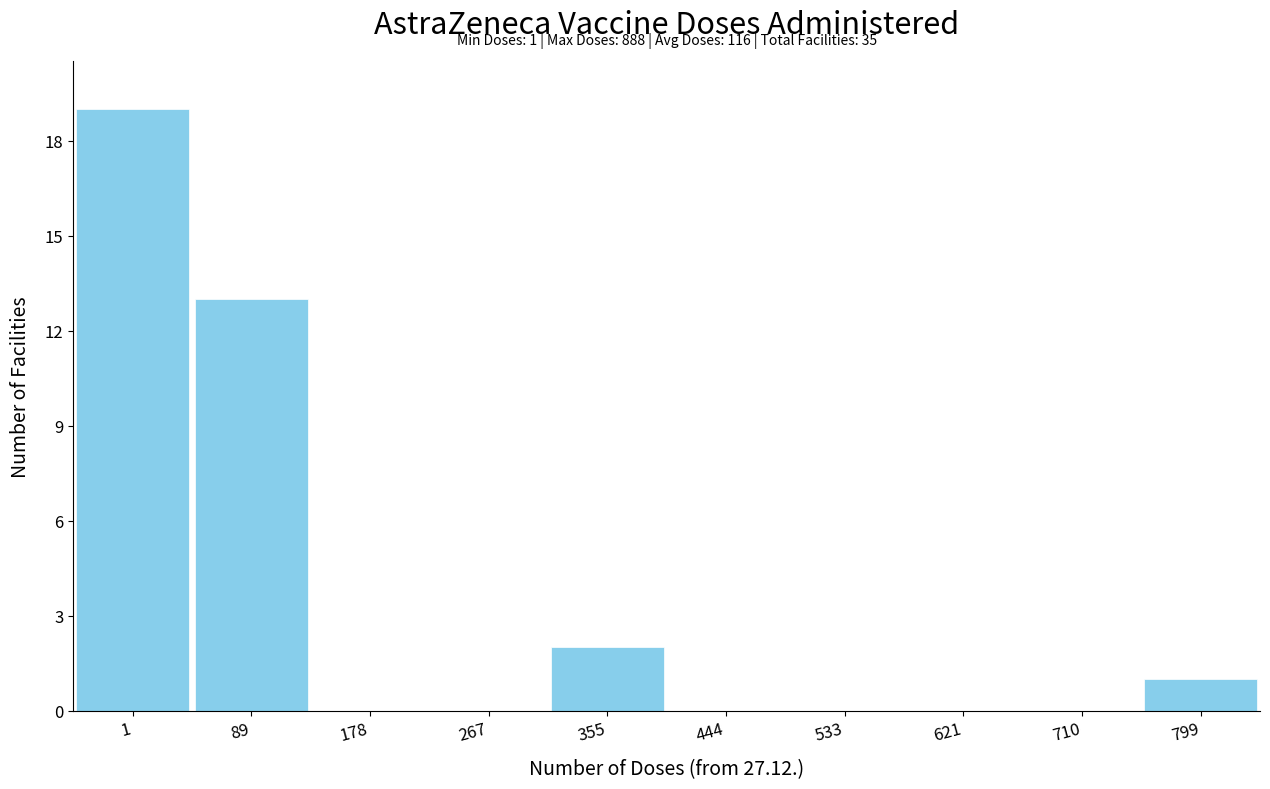

Reading right to left, what are all the values shown in this chart?

799=1	710=0	621=0	533=0	444=0	355=2	267=0	178=0	89=13	1=19